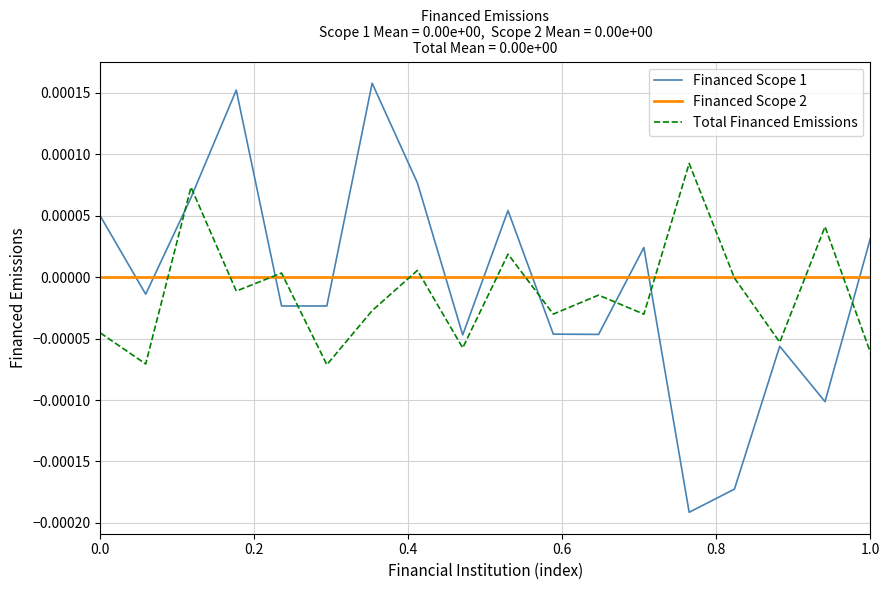

How many lines are shown in the chart?

3